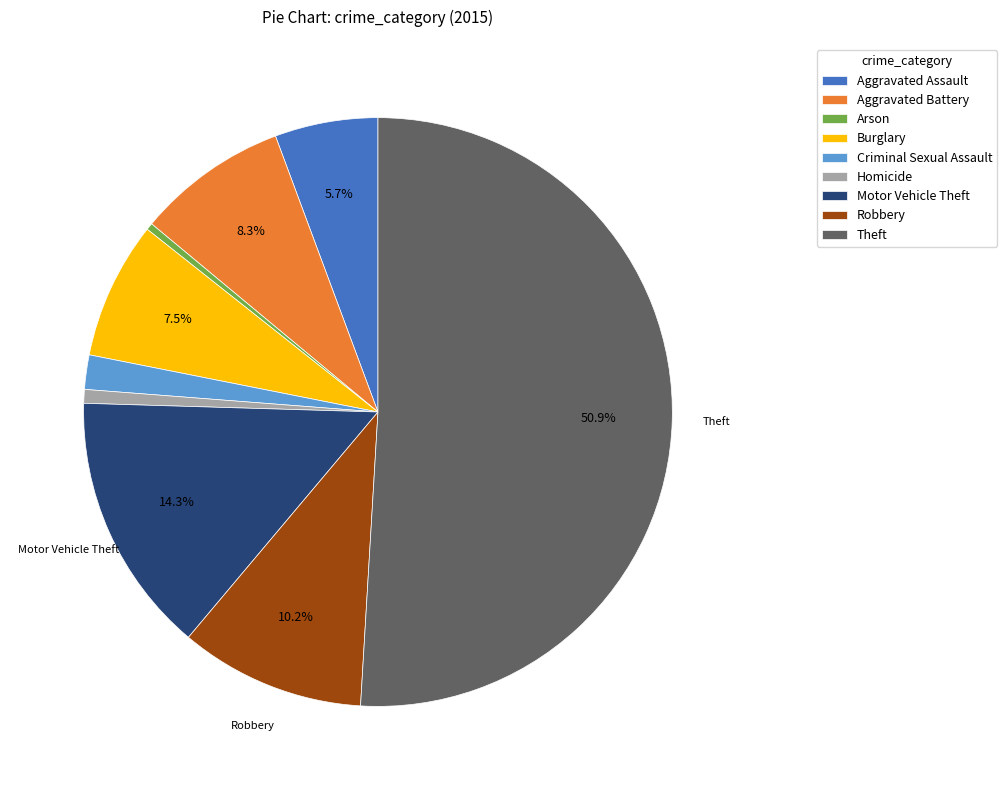

Do Robbery and Arson together represent more than half of the pie?

No